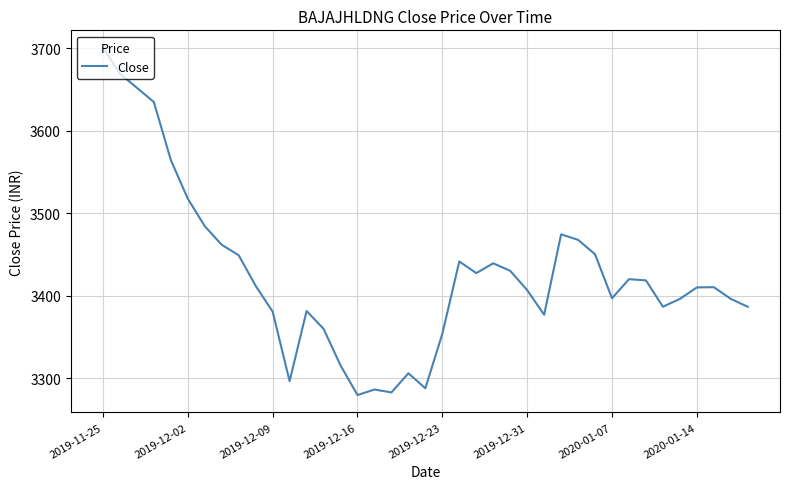

What is the average value?

3425.8